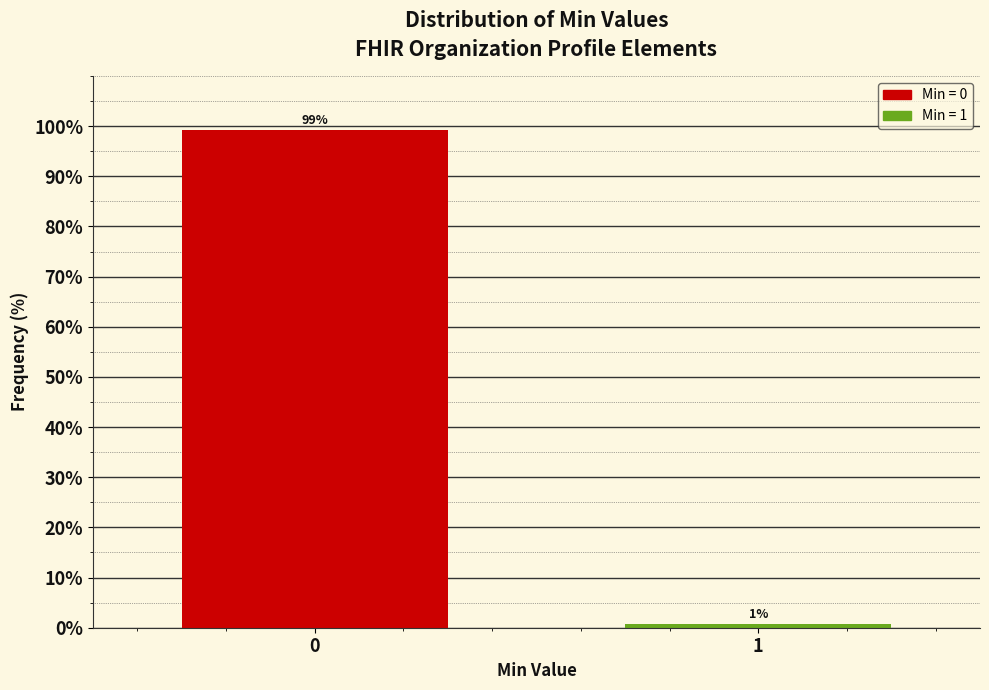

Rank the categories by value from lowest to highest.

1, 0